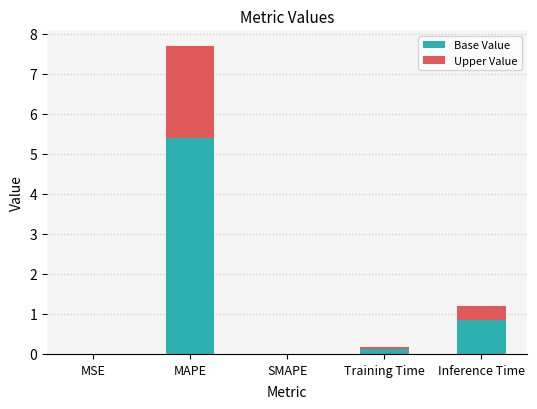

What is the total value across all series at MAPE?

7.7